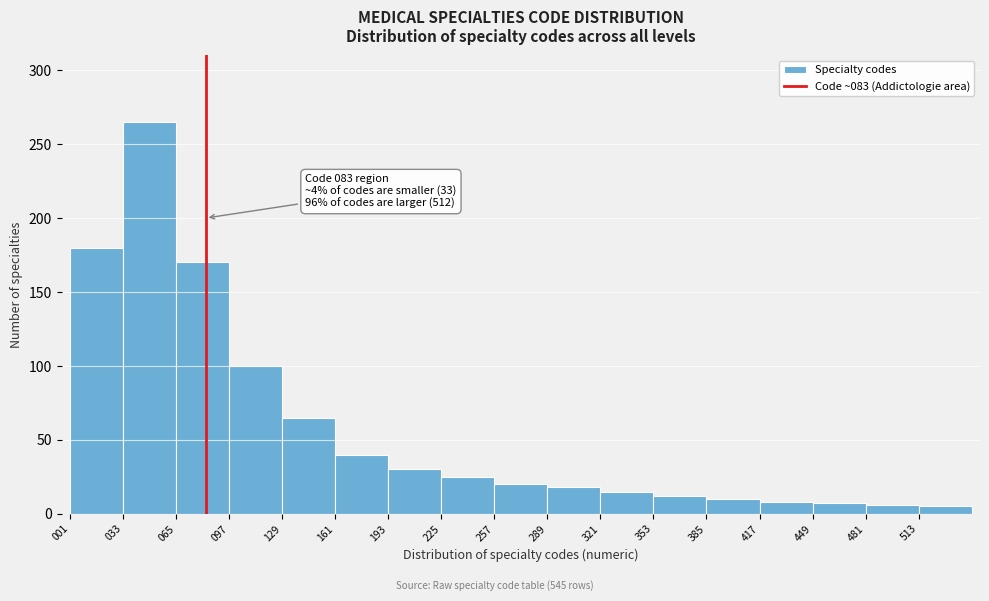

Over which range of the x-axis is the bar tallest?

33 to 65